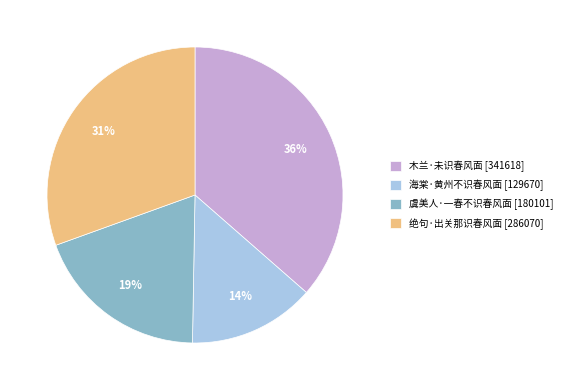

Which slice is the smallest?

海棠·黄州不识春风面